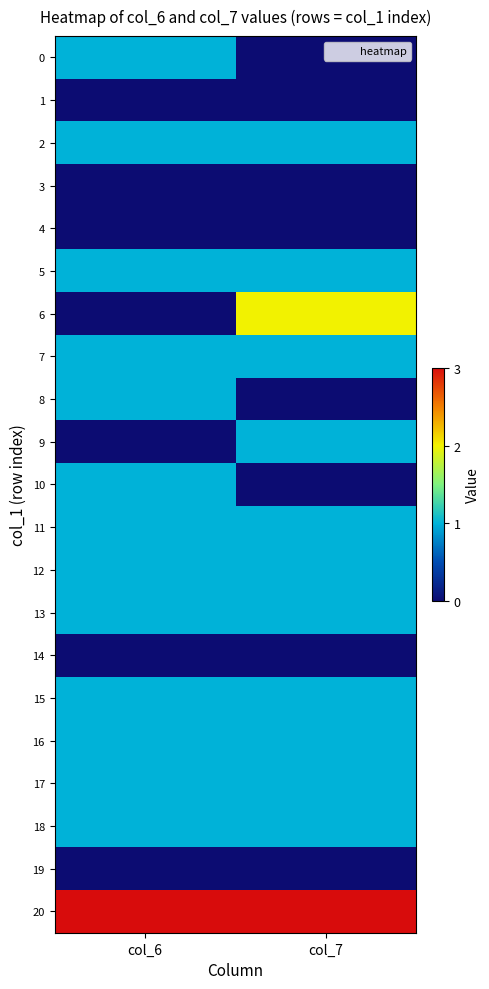

Reading left to right, extract all data points from this chart.

0: col_6=1	col_7=0
1: col_6=0	col_7=0
2: col_6=1	col_7=1
3: col_6=0	col_7=0
4: col_6=0	col_7=0
5: col_6=1	col_7=1
6: col_6=0	col_7=2
7: col_6=1	col_7=1
8: col_6=1	col_7=0
9: col_6=0	col_7=1
10: col_6=1	col_7=0
11: col_6=1	col_7=1
12: col_6=1	col_7=1
13: col_6=1	col_7=1
14: col_6=0	col_7=0
15: col_6=1	col_7=1
16: col_6=1	col_7=1
17: col_6=1	col_7=1
18: col_6=1	col_7=1
19: col_6=0	col_7=0
20: col_6=3	col_7=3